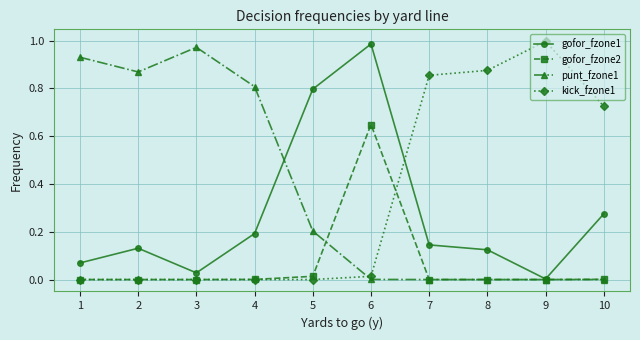

Which series changed the most between 3 and 9?

kick_fzone1